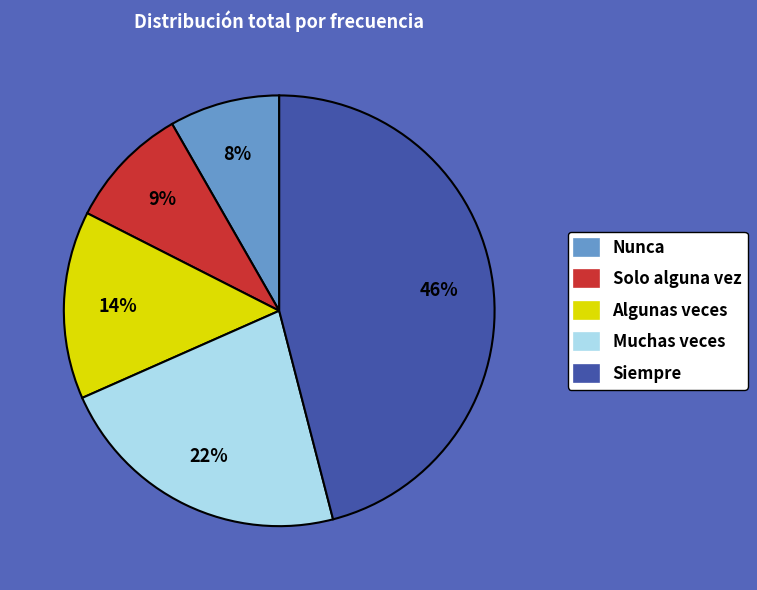

What is the smallest slice in the pie chart?

Nunca